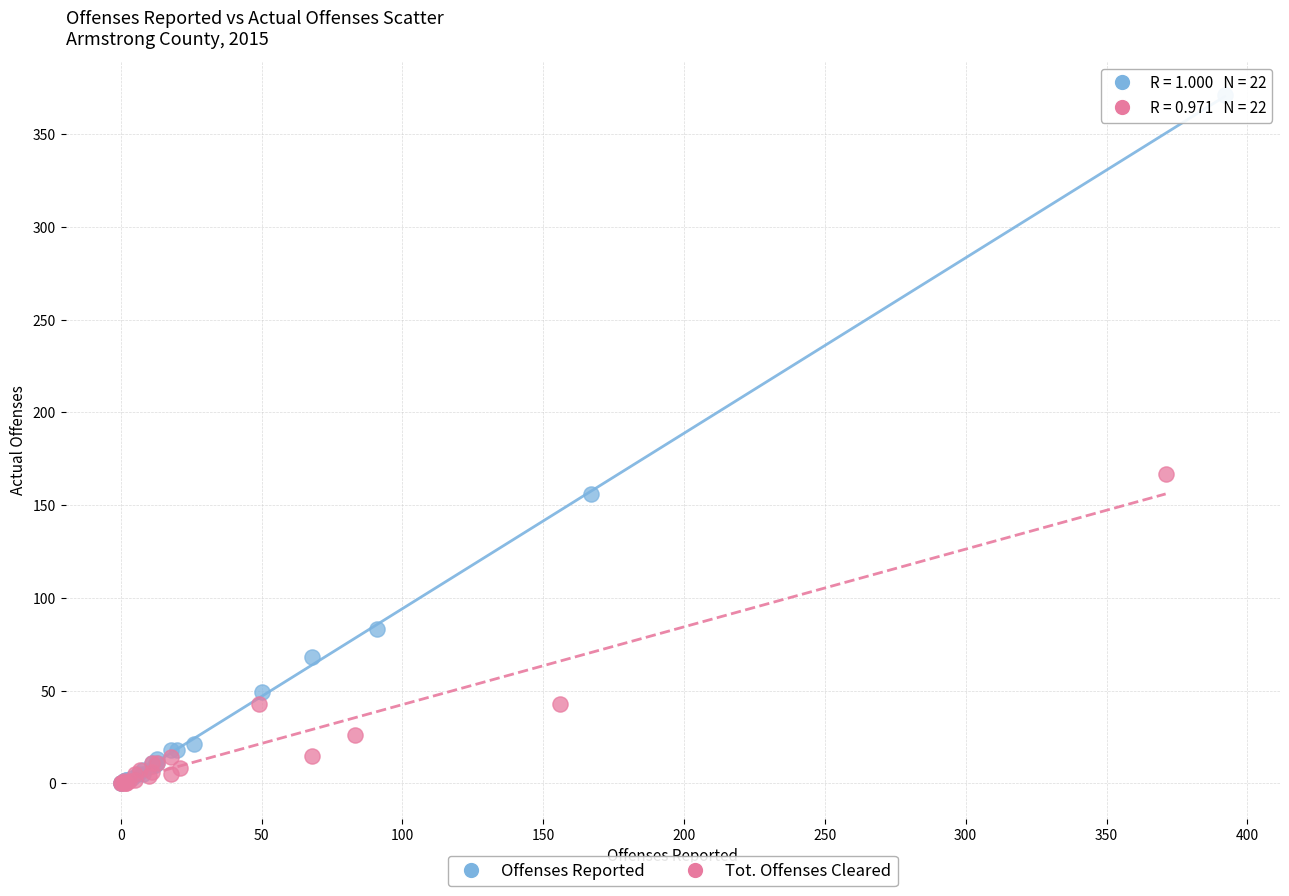

What are all the series names shown in the legend?

Offenses Reported, Tot. Offenses Cleared